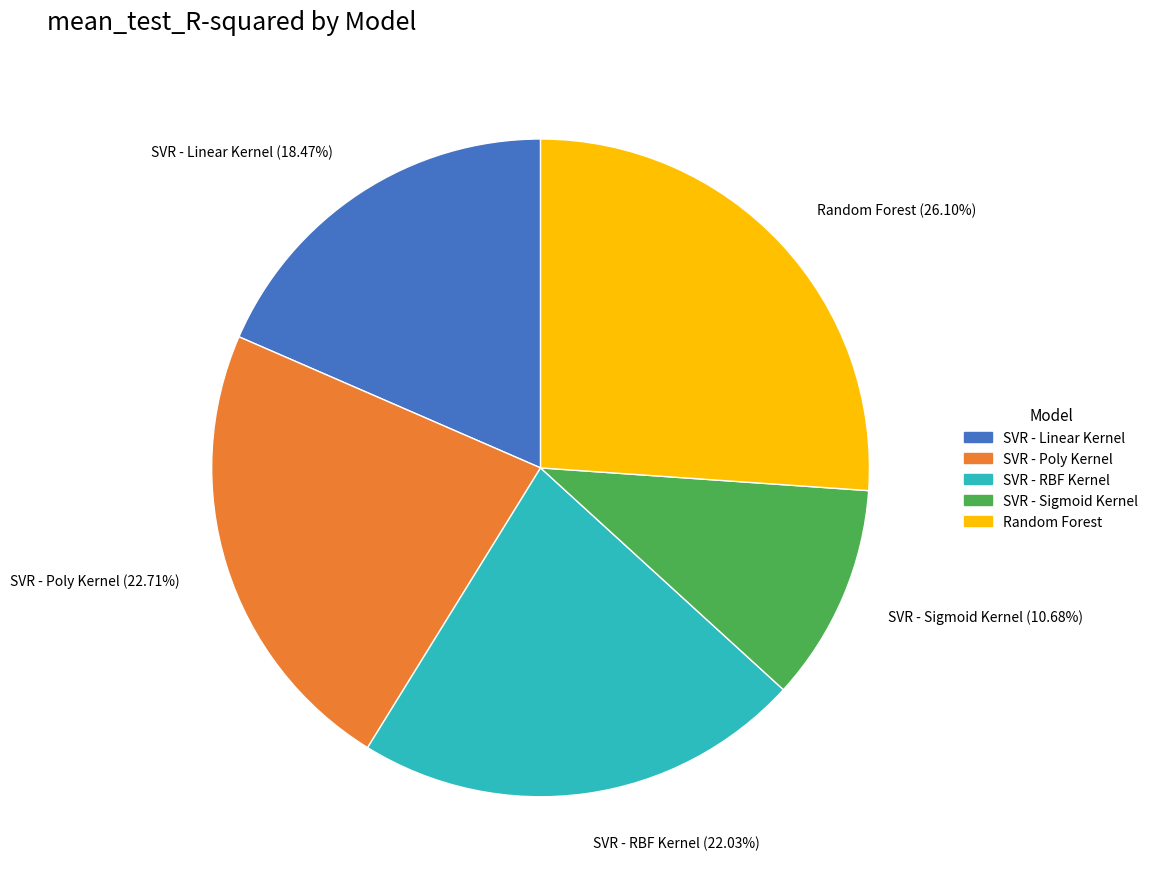

To the nearest percent, what is the difference between the SVR - Sigmoid Kernel and SVR - Poly Kernel slice percentages?

12%